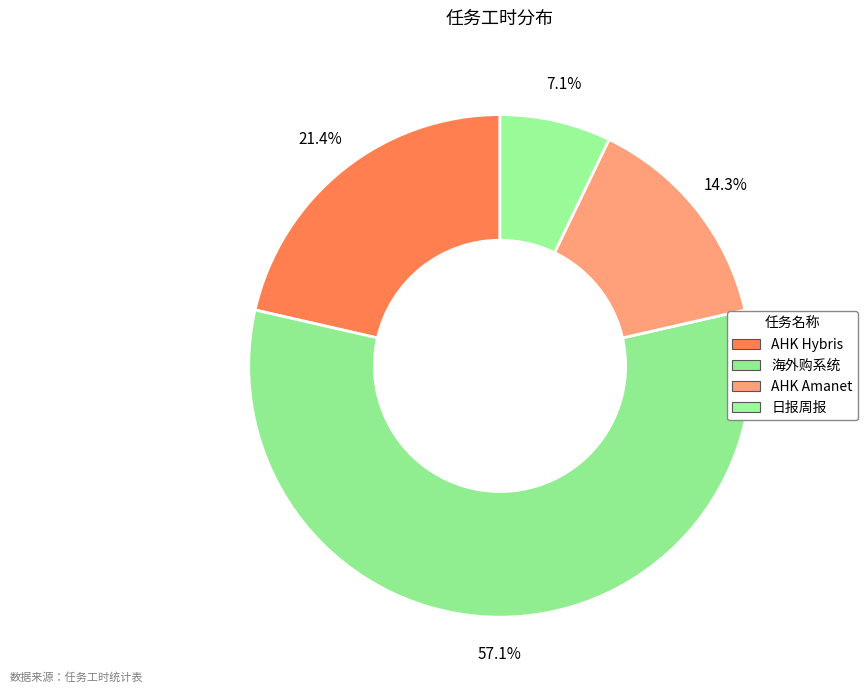

What is the largest slice in the pie chart?

海外购系统